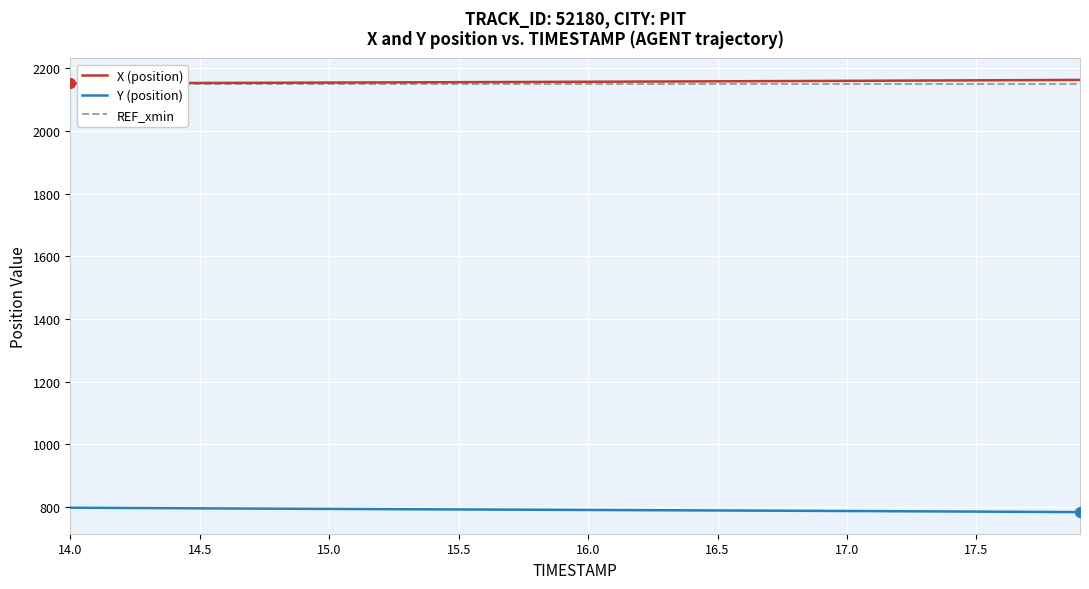

What is the highest value of the Y (position) series?

797.4